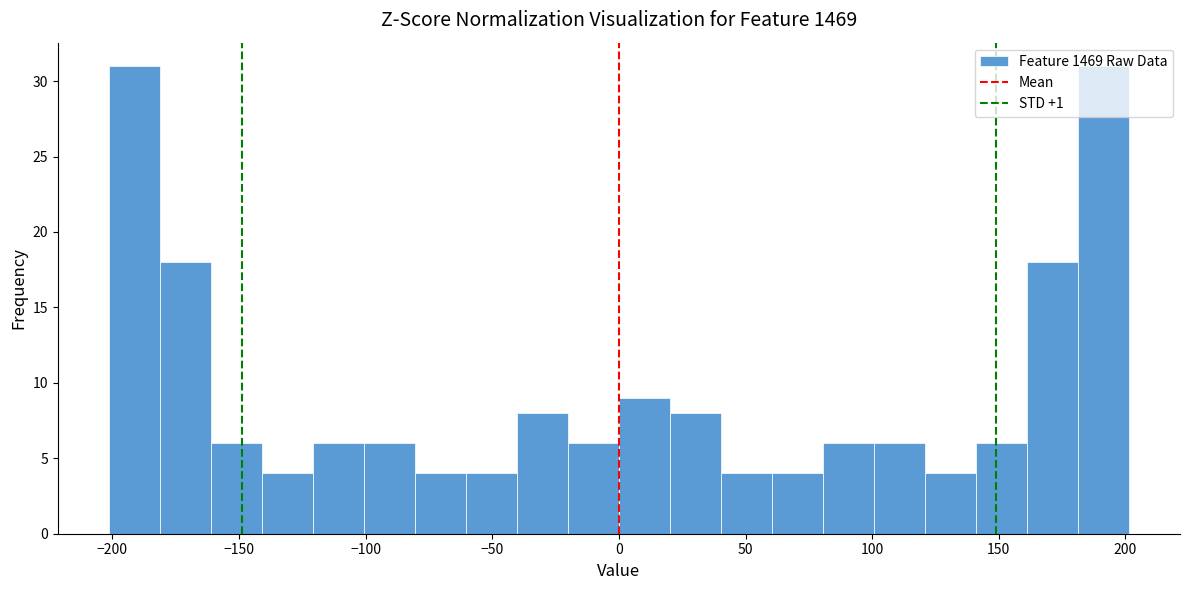

What is the height of the bar covering 100 to 120 on the x-axis? Neither the bar edges nor the heights are printed on the chart, so give them approximately, as read against the axes.

6